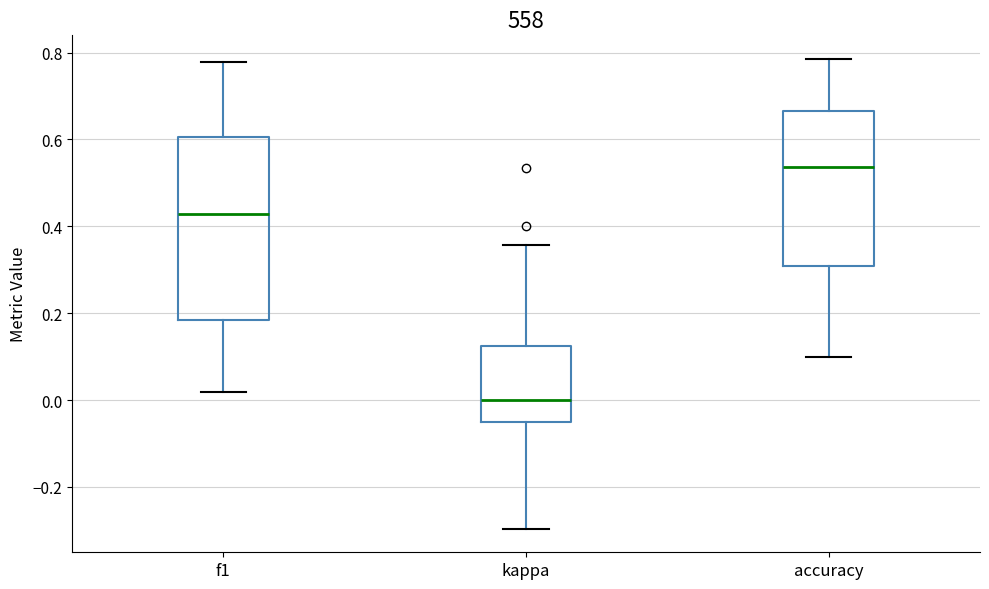

Reading left to right, read every box against the y-axis: the position of its median line, the range the box covers, and the ends of its whiskers. The values are not printed on the chart, so give them approximately, as read against the axis.

f1: median 0.42, box 0.18 to 0.60, whiskers 0.02 to 0.78
kappa: median 0.00, box -0.06 to 0.12, whiskers -0.30 to 0.36
accuracy: median 0.54, box 0.30 to 0.66, whiskers 0.10 to 0.78